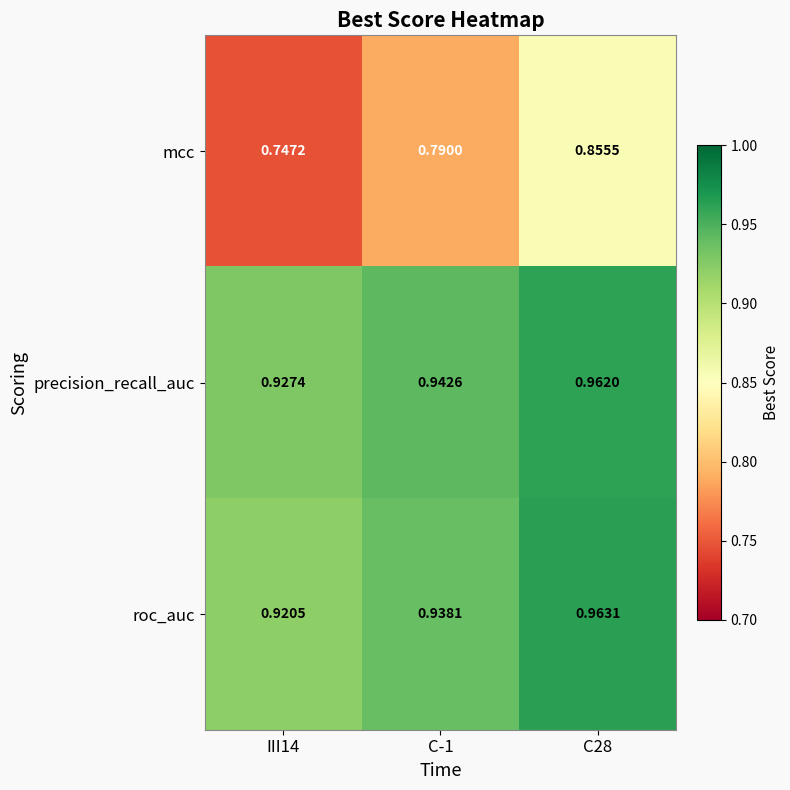

Is the value of mcc at C-1 greater than the value of precision_recall_auc at III14?

No